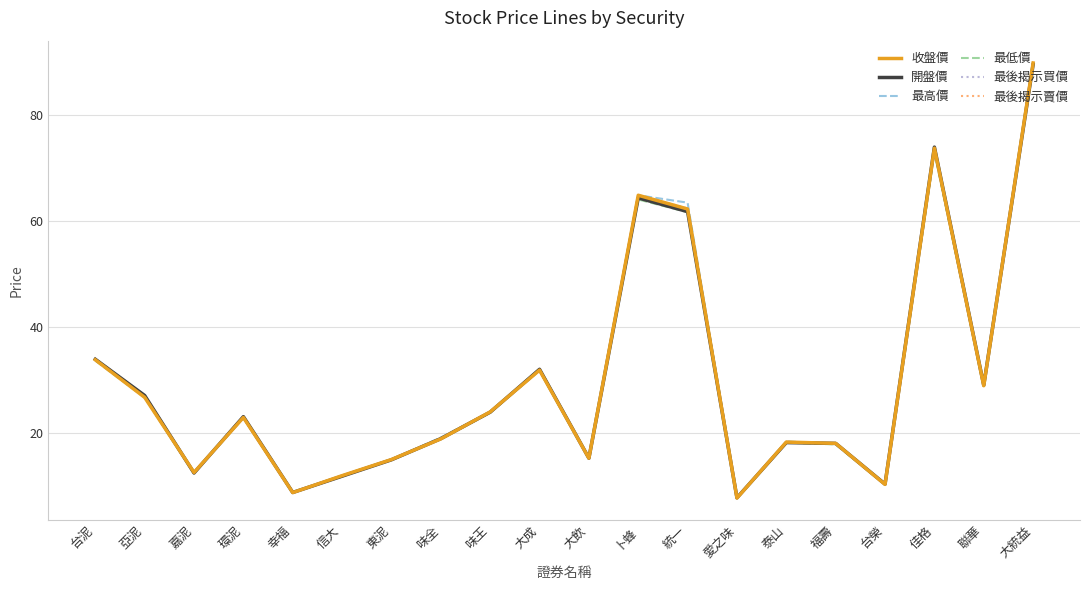

At which category is the sum across all series the highest?

大統益